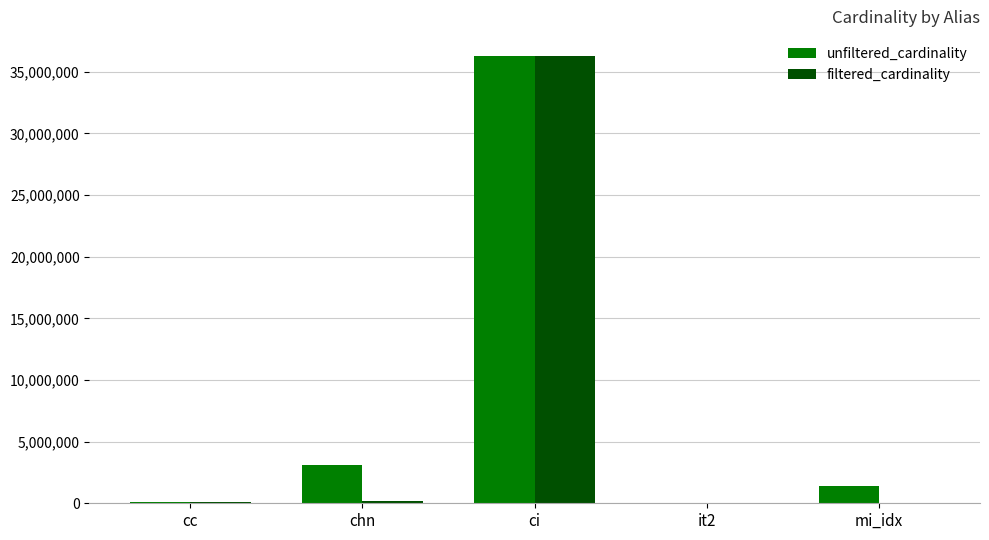

What is the sum of all filtered_cardinality values?

36613232